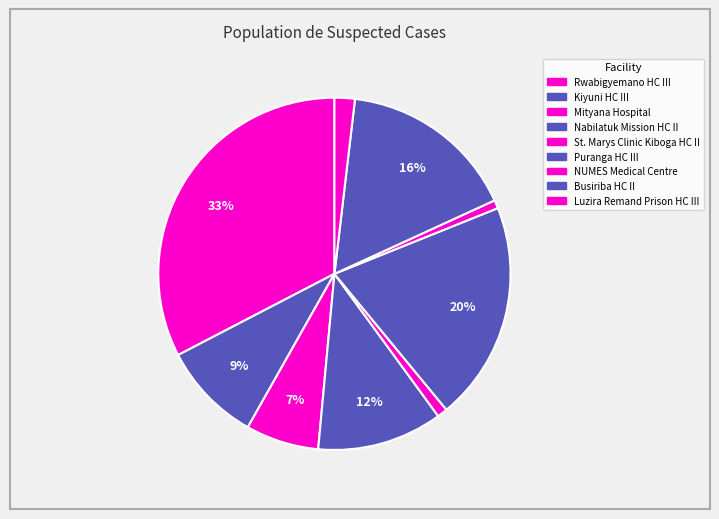

Rank the categories by value from lowest to highest.

NUMES Medical Centre, St. Marys Clinic Kiboga HC II, Luzira Remand Prison HC III, Mityana Hospital, Kiyuni HC III, Nabilatuk Mission HC II, Busiriba HC II, Puranga HC III, Rwabigyemano HC III